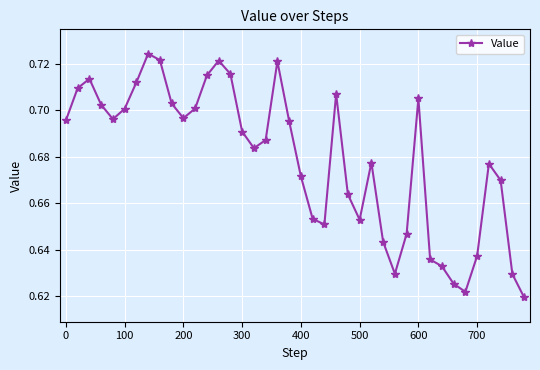

What is the sum of all values?

27.2